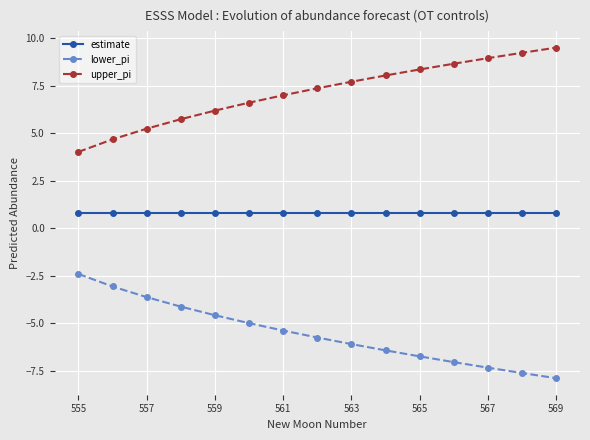

Reading left to right, list all the values displayed in this chart.

estimate: 0.8	0.8	0.8	0.8	0.8	0.8	0.8	0.8	0.8	0.8	0.8	0.8	0.8	0.8	0.8
lower_pi: -2.4	-3.1	-3.6	-4.1	-4.6	-5.0	-5.4	-5.8	-6.1	-6.4	-6.7	-7.1	-7.3	-7.6	-7.9
upper_pi: 4.0	4.7	5.2	5.7	6.2	6.6	7.0	7.4	7.7	8.0	8.3	8.6	8.9	9.2	9.5